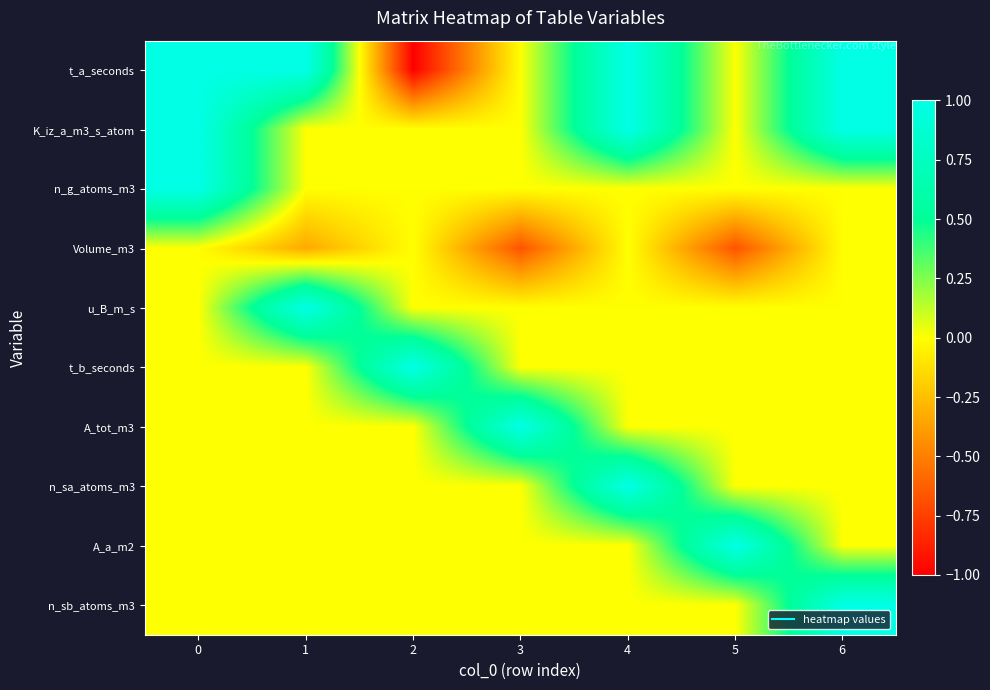

Which series has the widest spread of values?

t_a_seconds